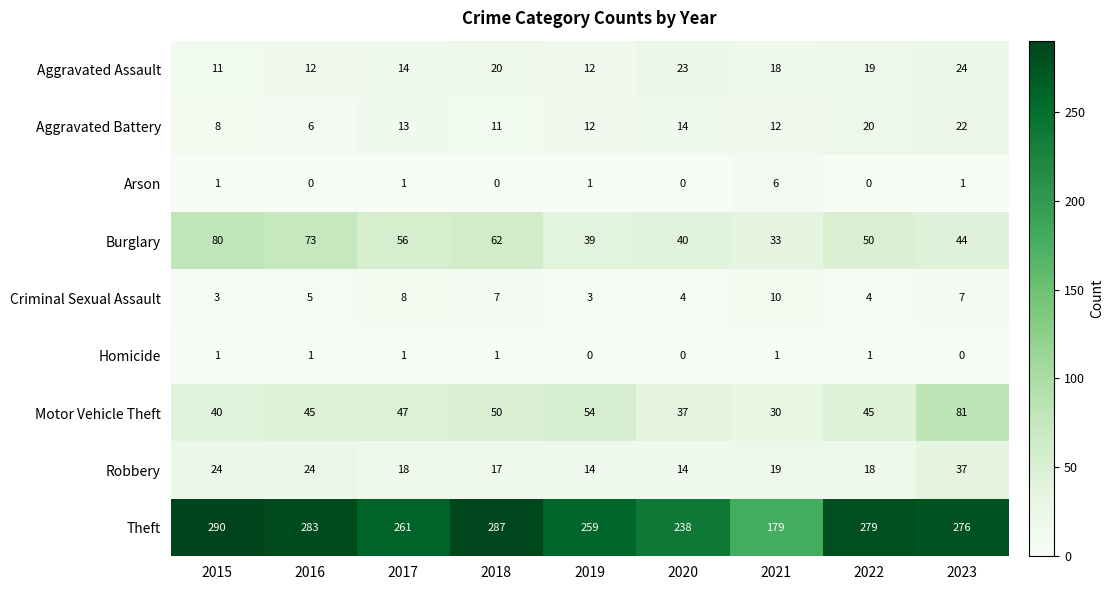

What is the difference between the highest and lowest values at 2020?

238